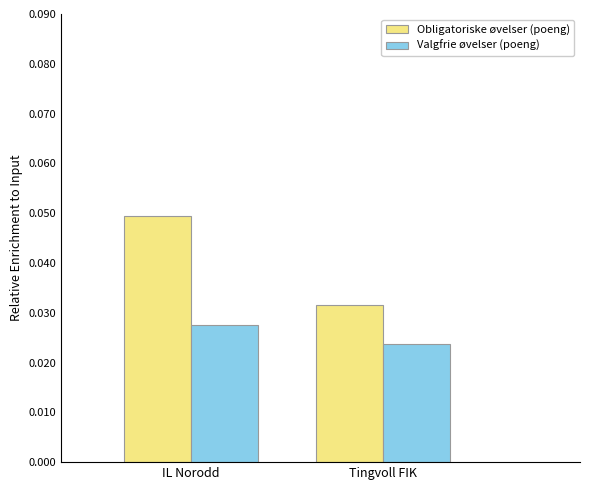

Rank the categories by Obligatoriske øvelser (poeng) value from highest to lowest.

IL Norodd, Tingvoll FIK